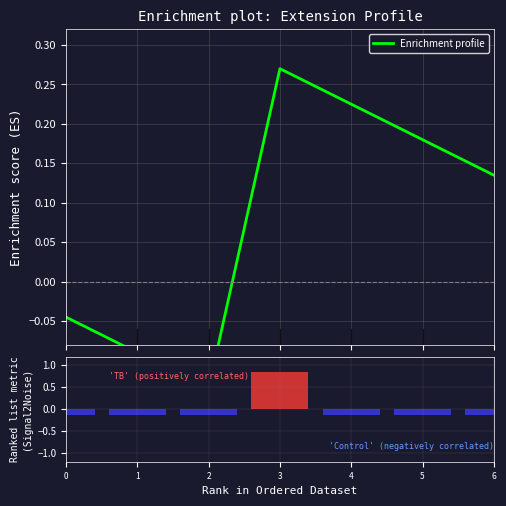

Reading left to right, list all the values displayed in this chart.

Enrichment profile: -0.0	-0.1	-0.1	0.3	0.2	0.2	0.1
Ranking metric scores: -0.1	-0.1	-0.1	0.9	-0.1	-0.1	-0.1